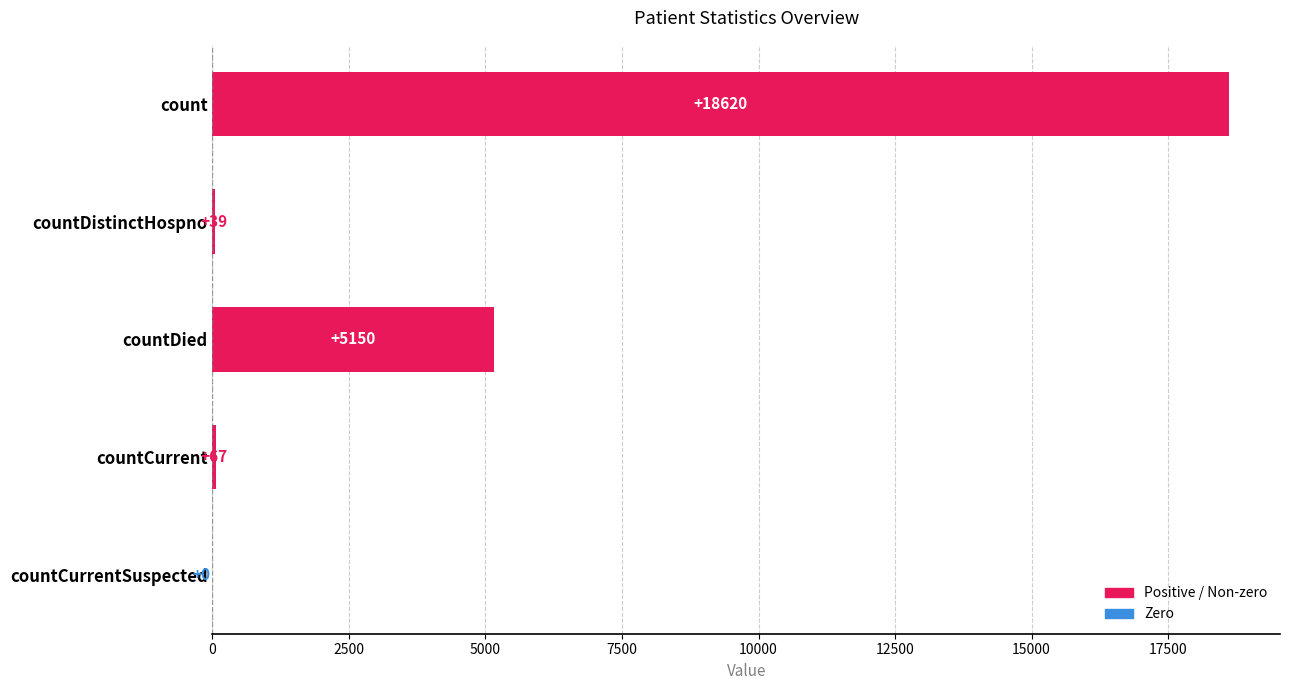

What is the change in value from count to countDied?

-13470